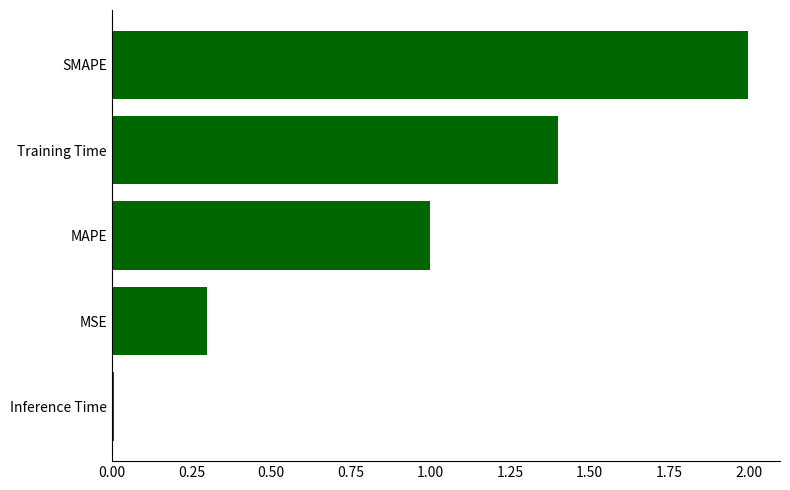

How many bars are there in total?

5